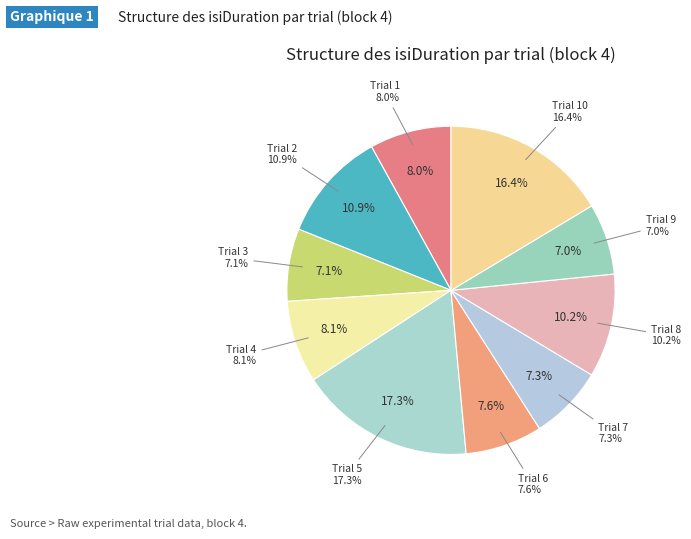

To the nearest percent, what portion does 7 represent?

7%